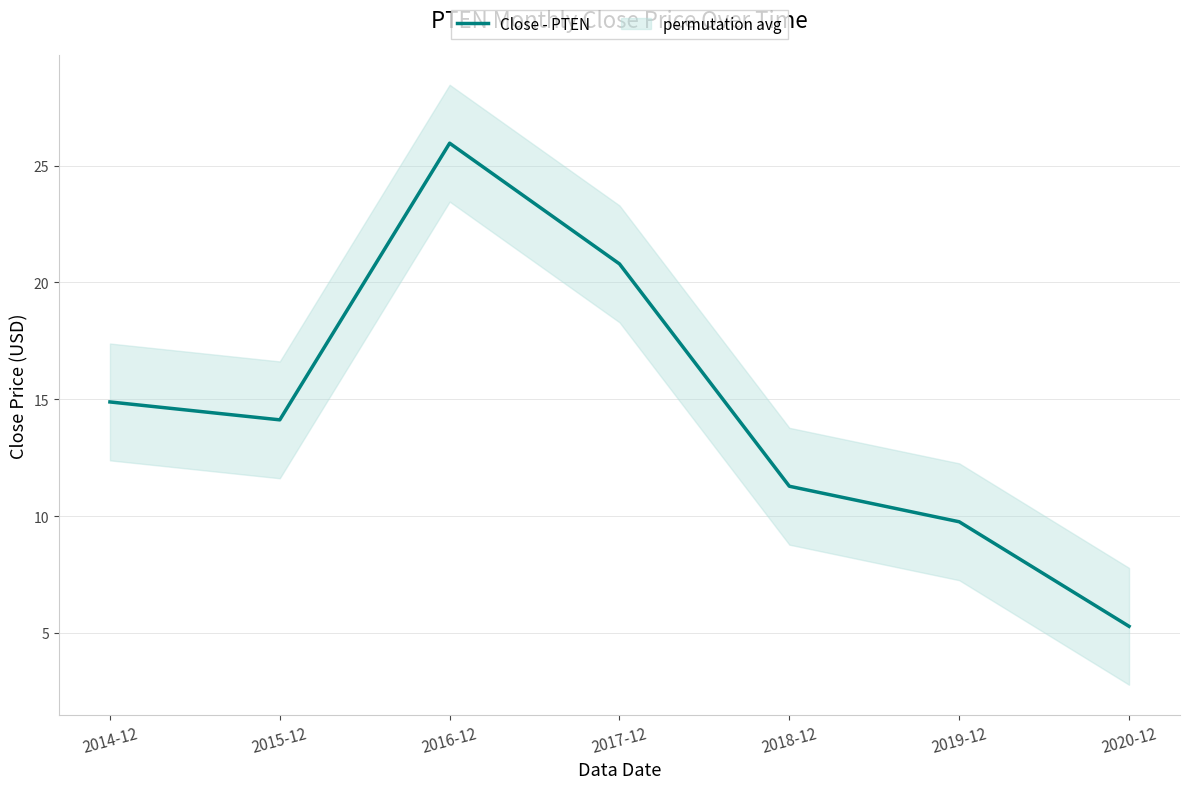

Where does the data first go above 14?

2014-12